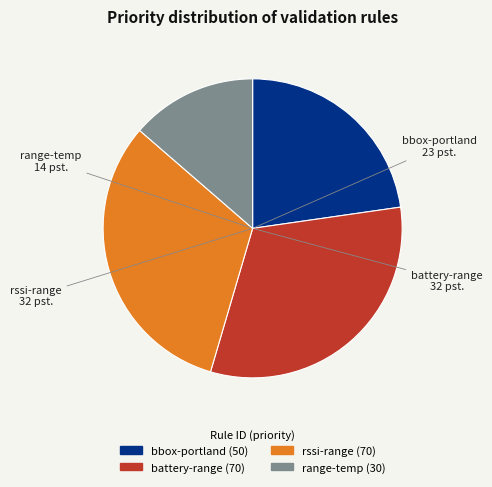

Between battery-range and bbox-portland, which is larger?

battery-range